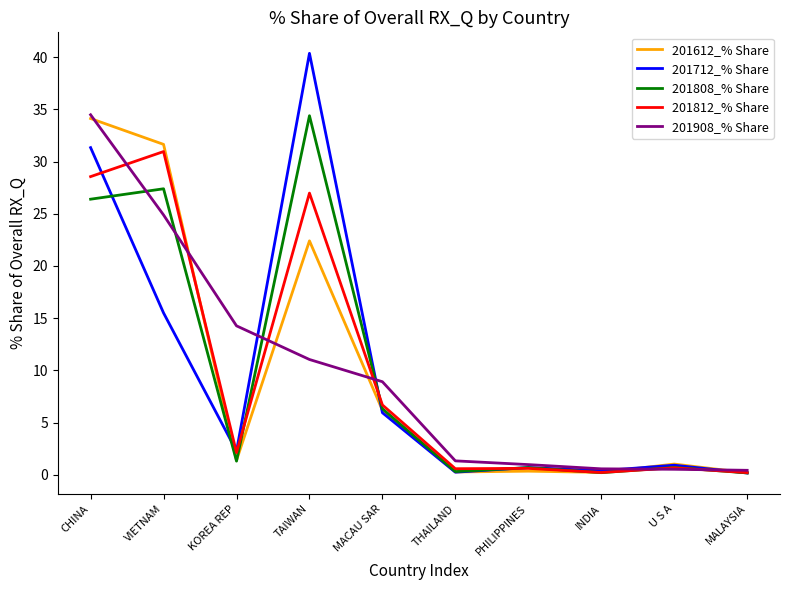

What position from the left is TAIWAN?

4